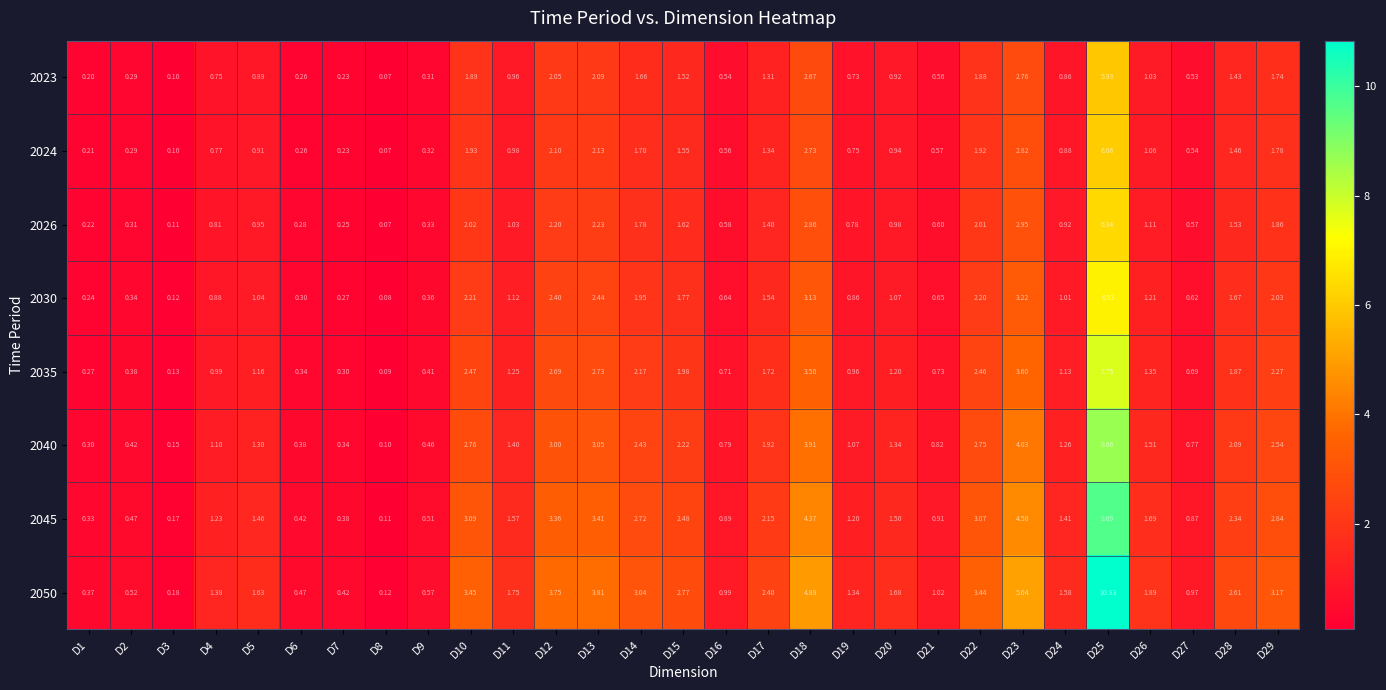

Is the value of 2035 at D1 greater than the value of 2050 at D26?

No